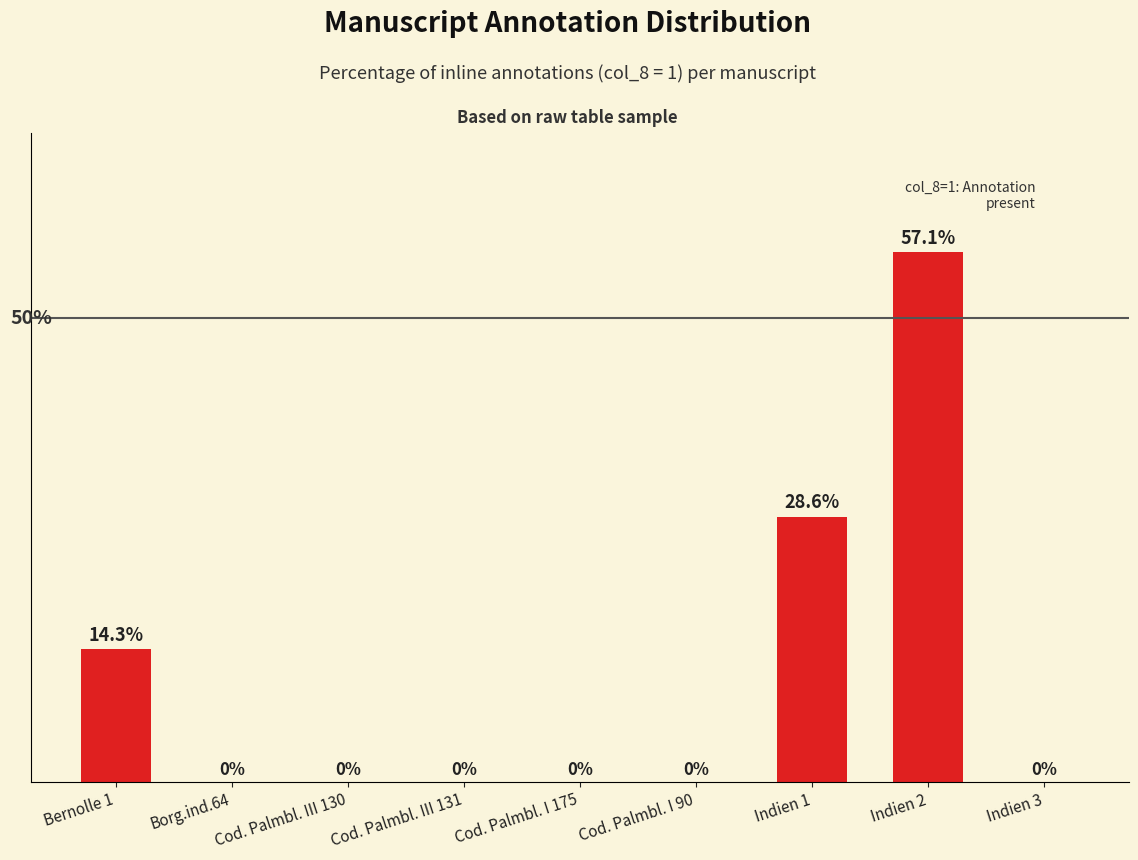

Which has a higher value, Cod. Palmbl. III 131 or Indien 1?

Indien 1